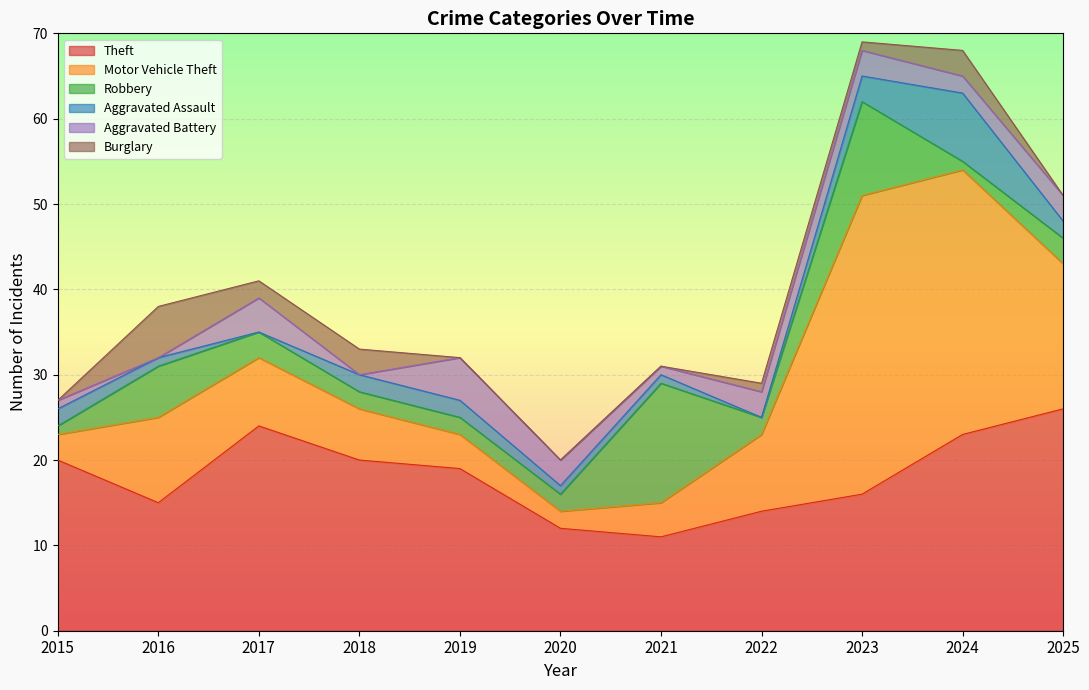

What is the greatest value displayed?

35